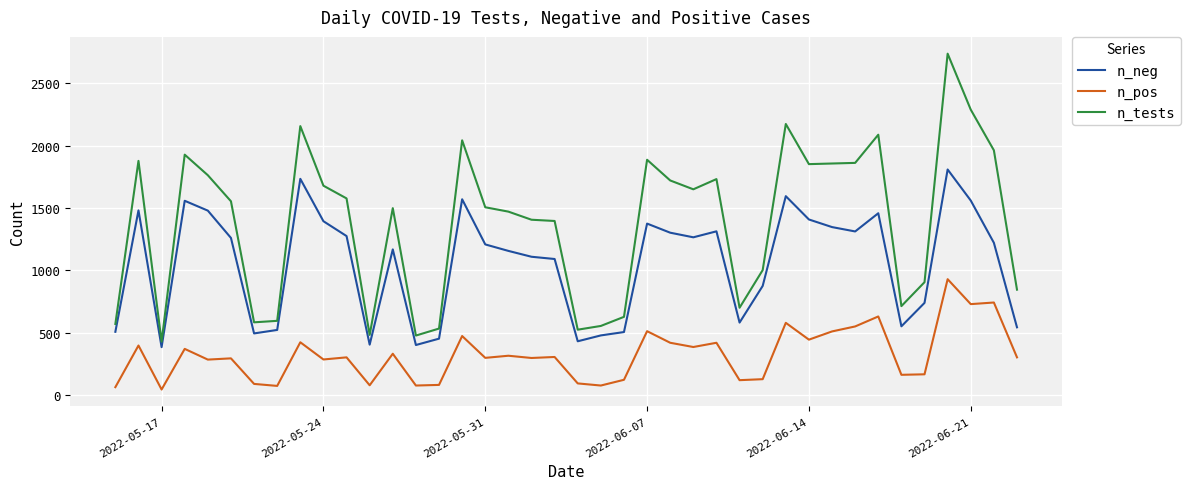

True or false: n_neg and n_pos cross at least once.

False